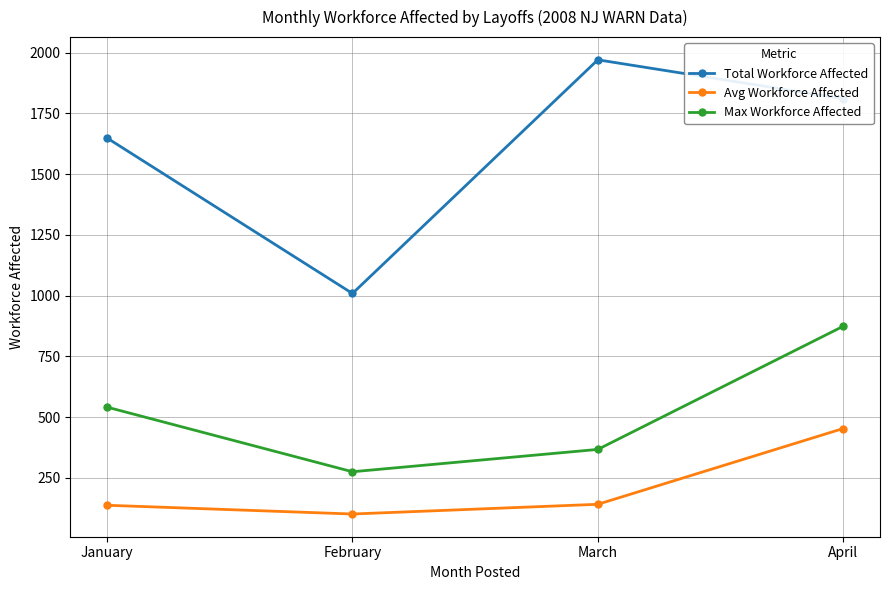

The Avg Workforce Affected series shows 50 at January. True or false?

False